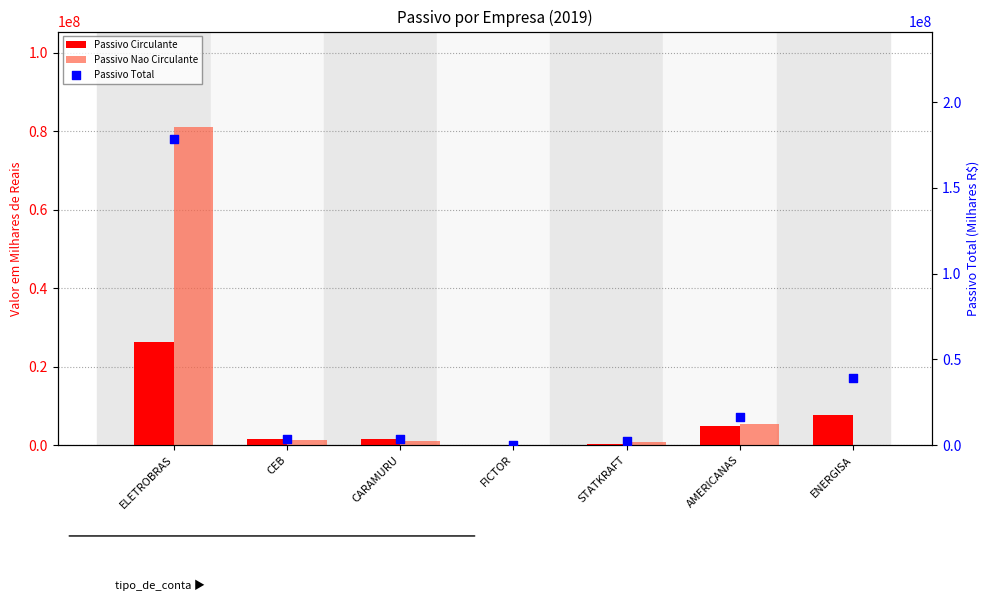

Which series contains the highest Y value?

Passivo Total